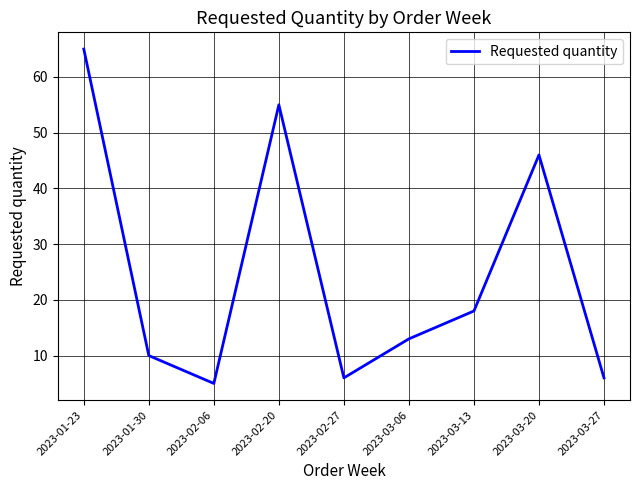

How many values are below 13?

4